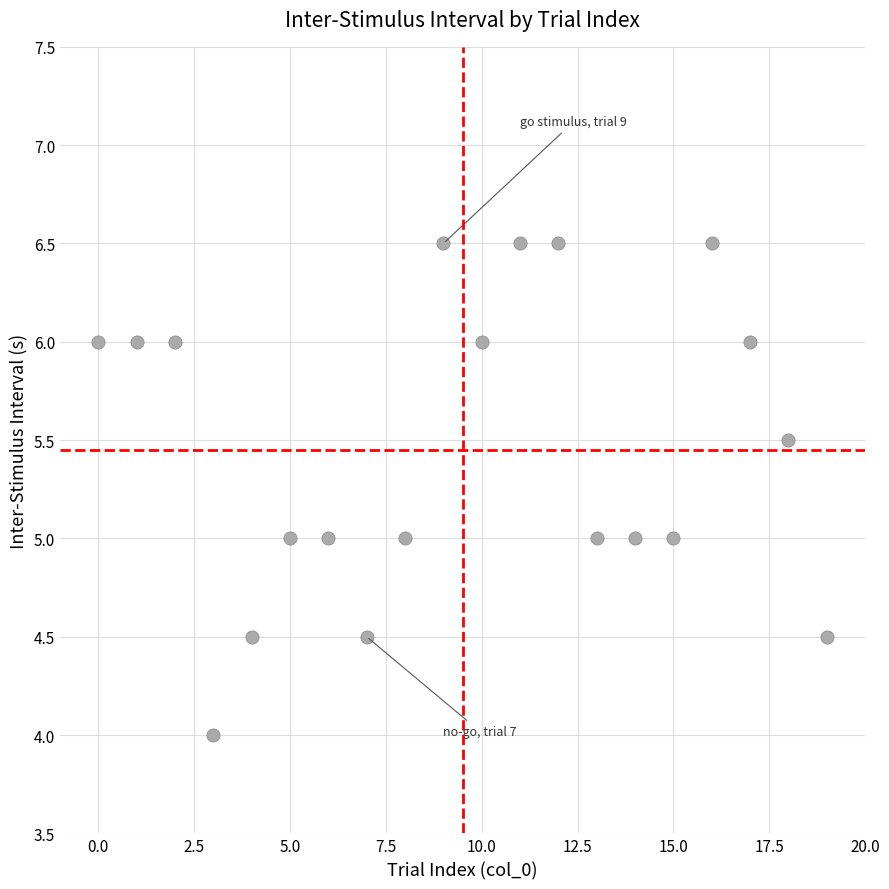

What is the range of Y values (max minus min)?

2.5